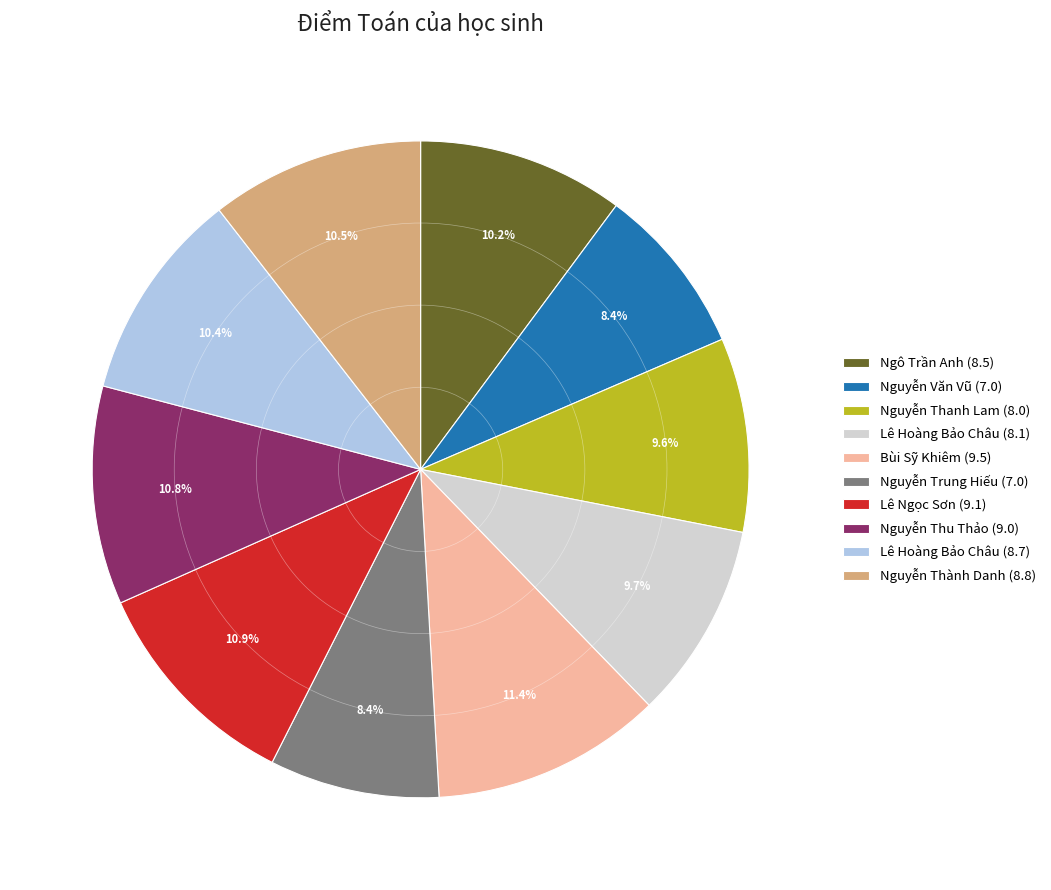

Is there a majority slice in this chart?

No